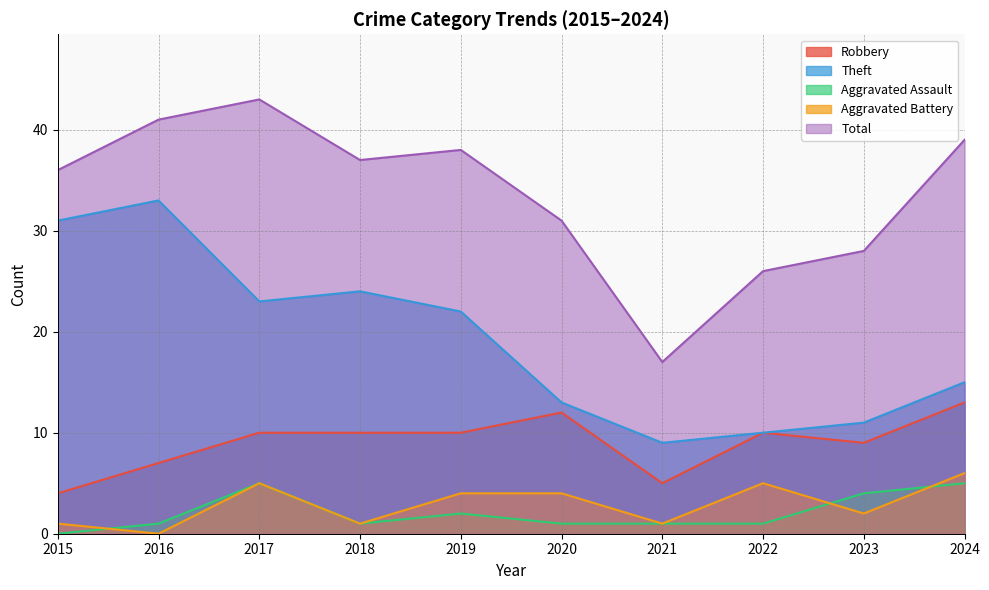

The value of Robbery at 2015 is 4. True or false?

True